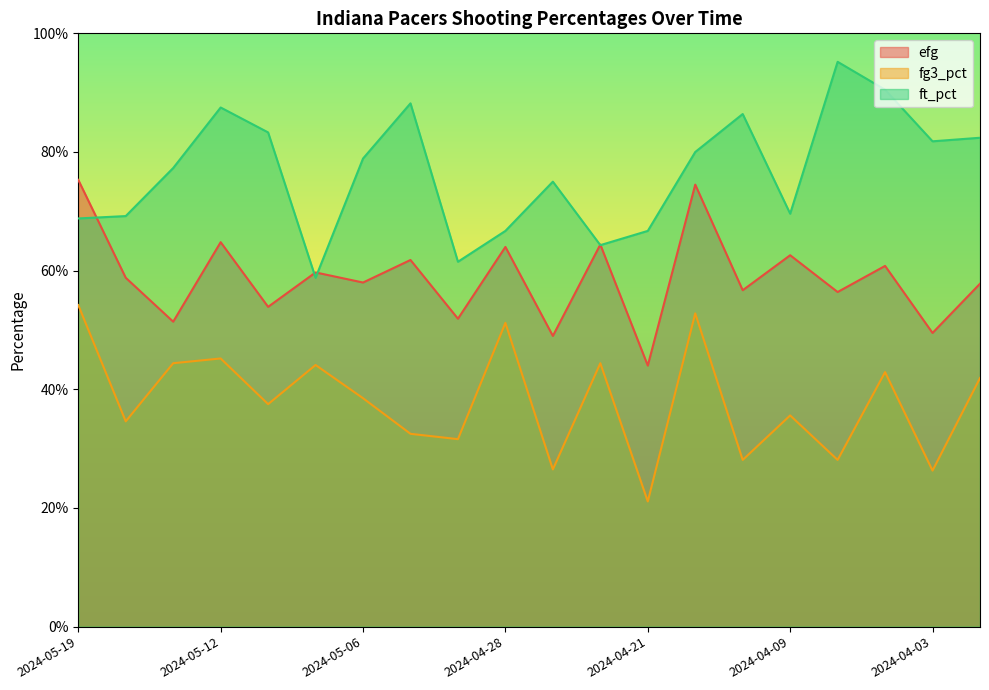

True or false: fg3_pct and efg intersect in this chart.

False